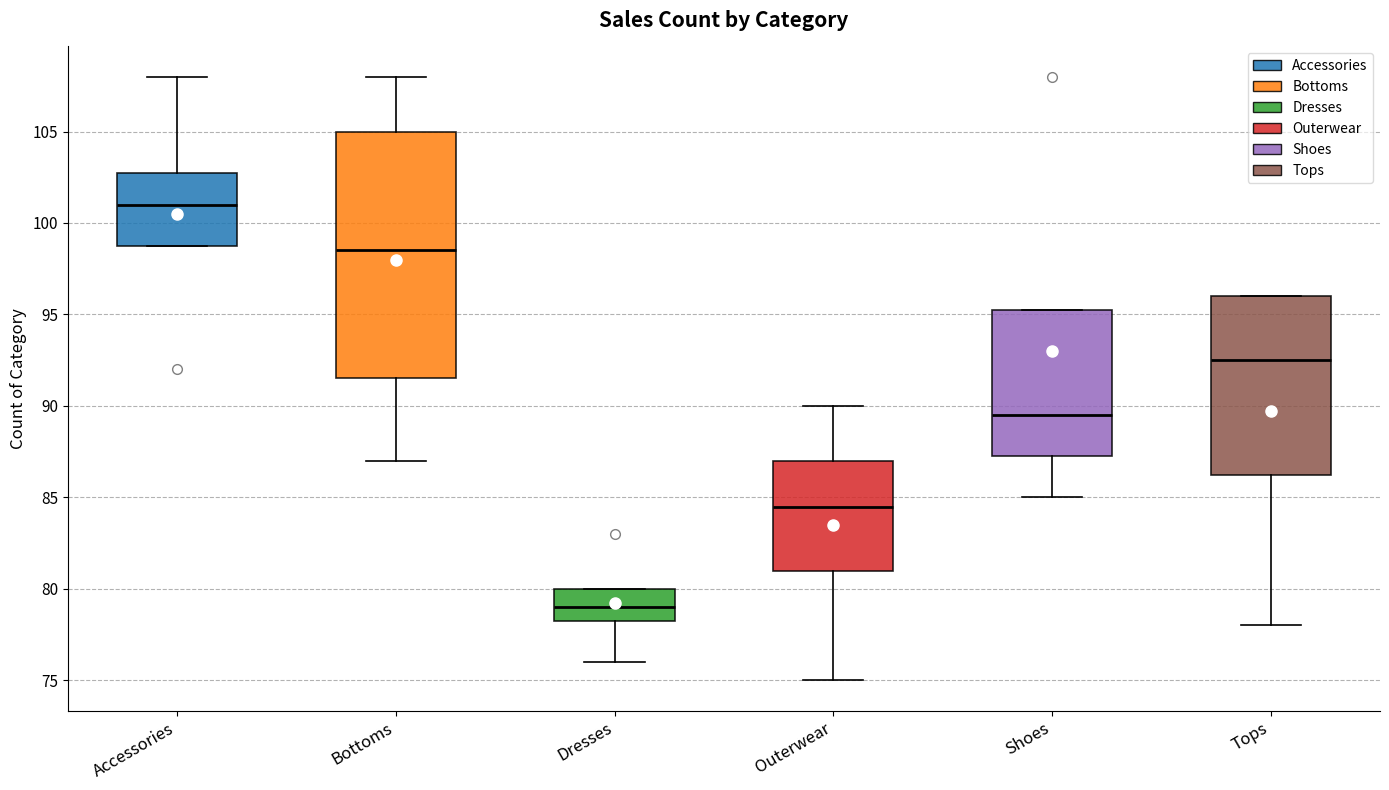

Reading left to right, transcribe this box plot: for each box, give where its median line is, the range the box spans, and where its two whiskers end, as read against the y-axis. The values are not printed on the chart, so give them approximately, as read against the axis.

Accessories: median 101.0, box 99.0 to 103.0, whiskers 99.0 to 108.0
Bottoms: median 98.5, box 91.5 to 105.0, whiskers 87.0 to 108.0
Dresses: median 79.0, box 78.5 to 80.0, whiskers 76.0 to 80.0
Outerwear: median 84.5, box 81.0 to 87.0, whiskers 75.0 to 90.0
Shoes: median 89.5, box 87.5 to 95.5, whiskers 85.0 to 95.5
Tops: median 92.5, box 86.5 to 96.0, whiskers 78.0 to 96.0